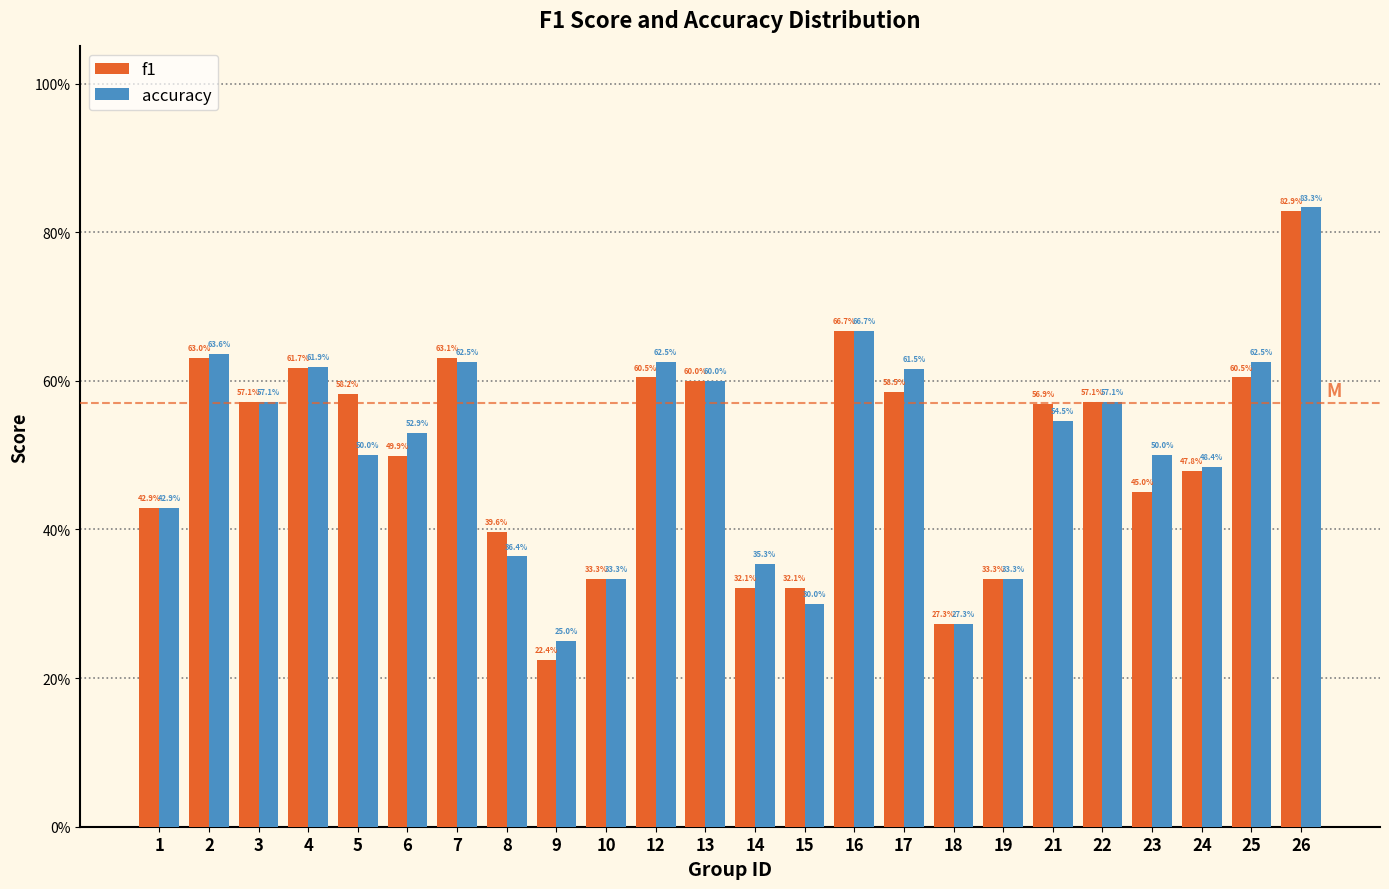

What are all the series names shown in the legend?

f1, accuracy